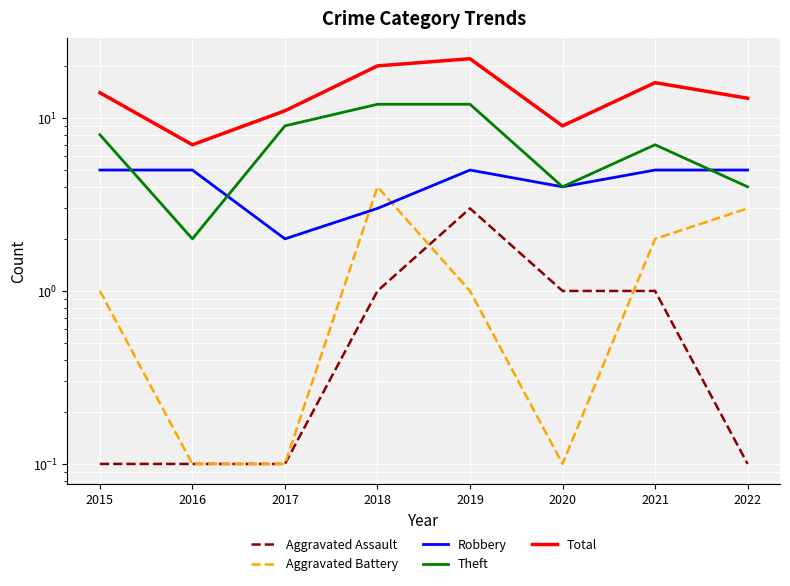

What is the approximate value of Theft at 2020?

4.0